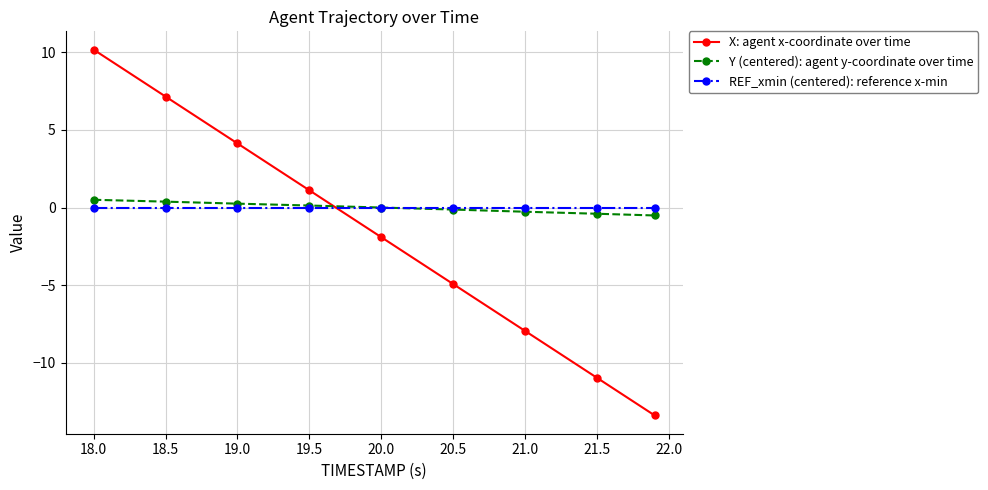

At how many categories does at least one series exceed 2?

3